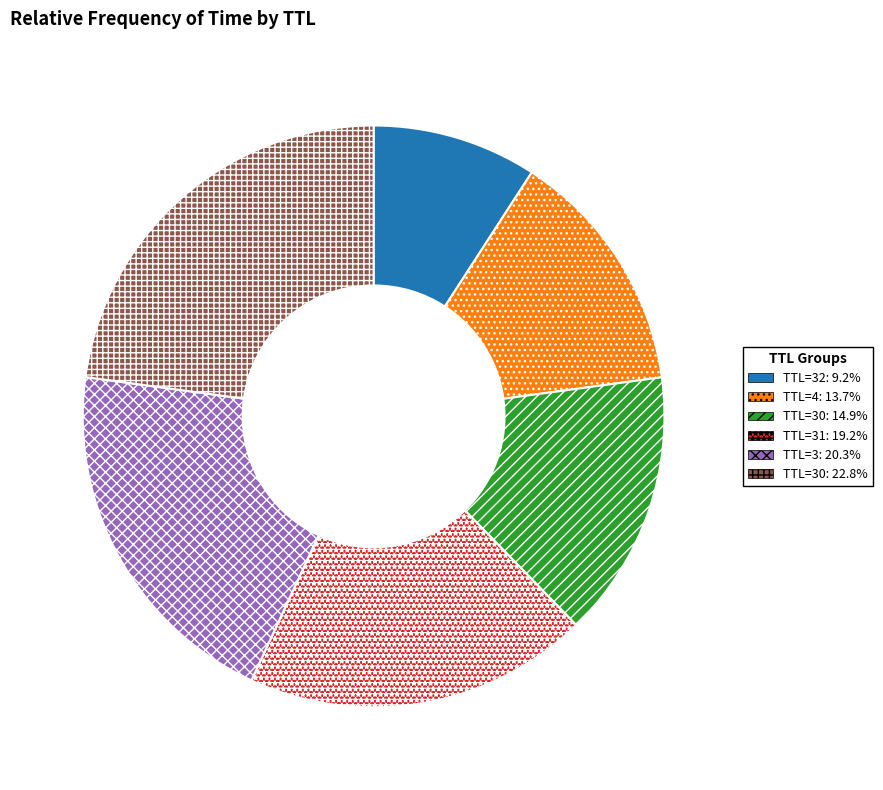

Is the sum of TTL=3: 20.3% and TTL=30: 14.9% greater than half?

No